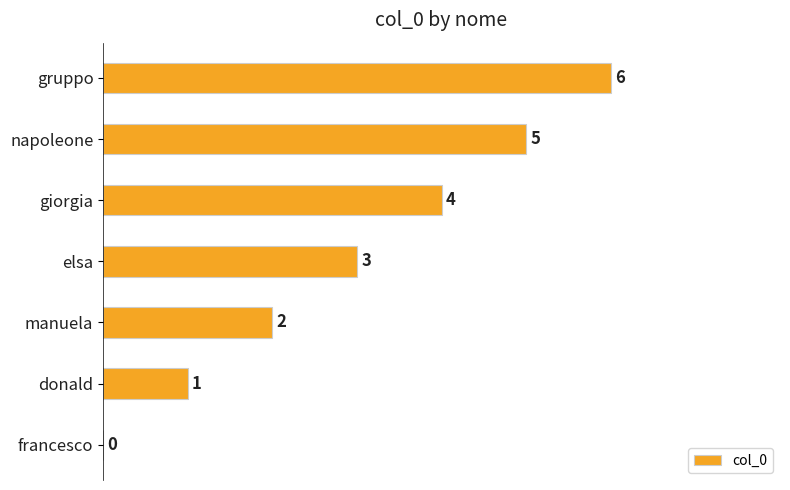

What is the change in value from manuela to napoleone?

+3